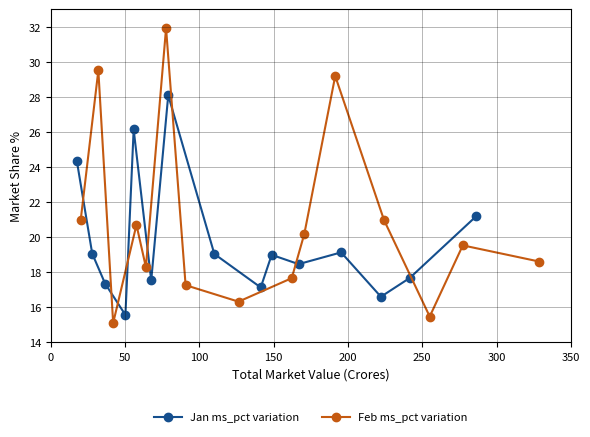

What is the maximum value for Jan ms_pct variation?

28.1